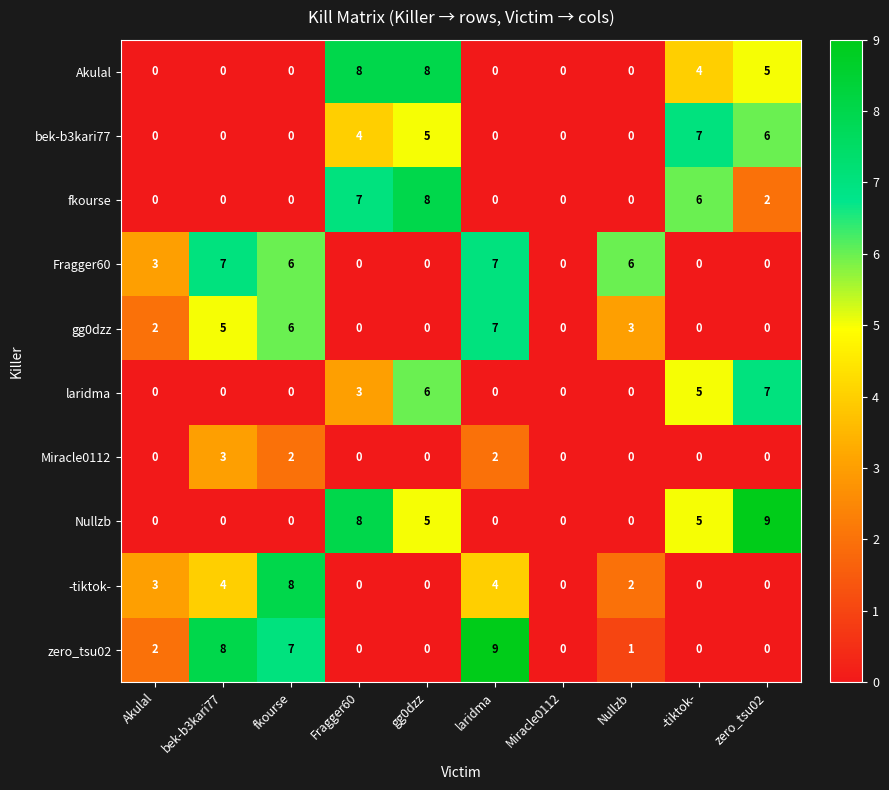

At which category is the sum across all series the highest?

gg0dzz